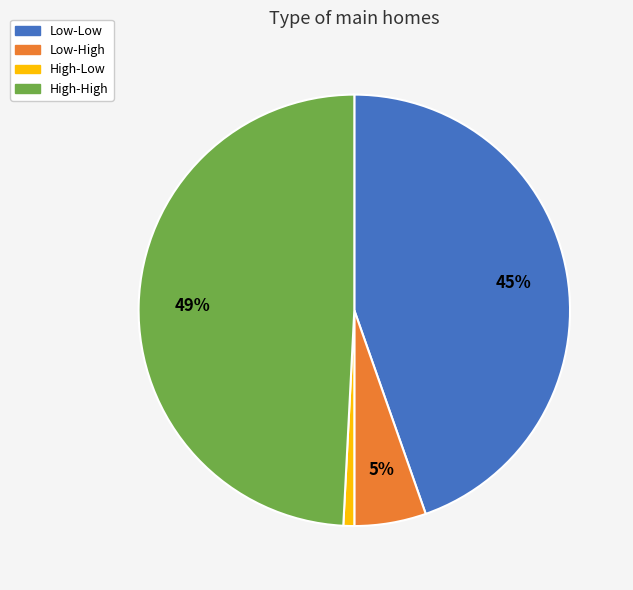

How many slices are in this pie chart?

4